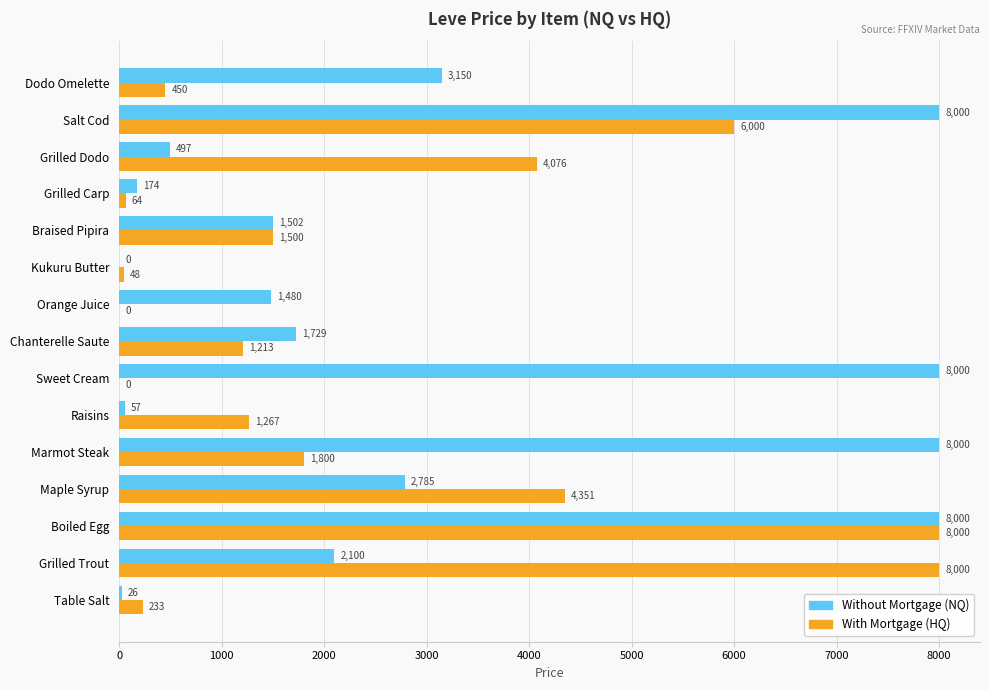

What is the greatest value displayed?

8000.0